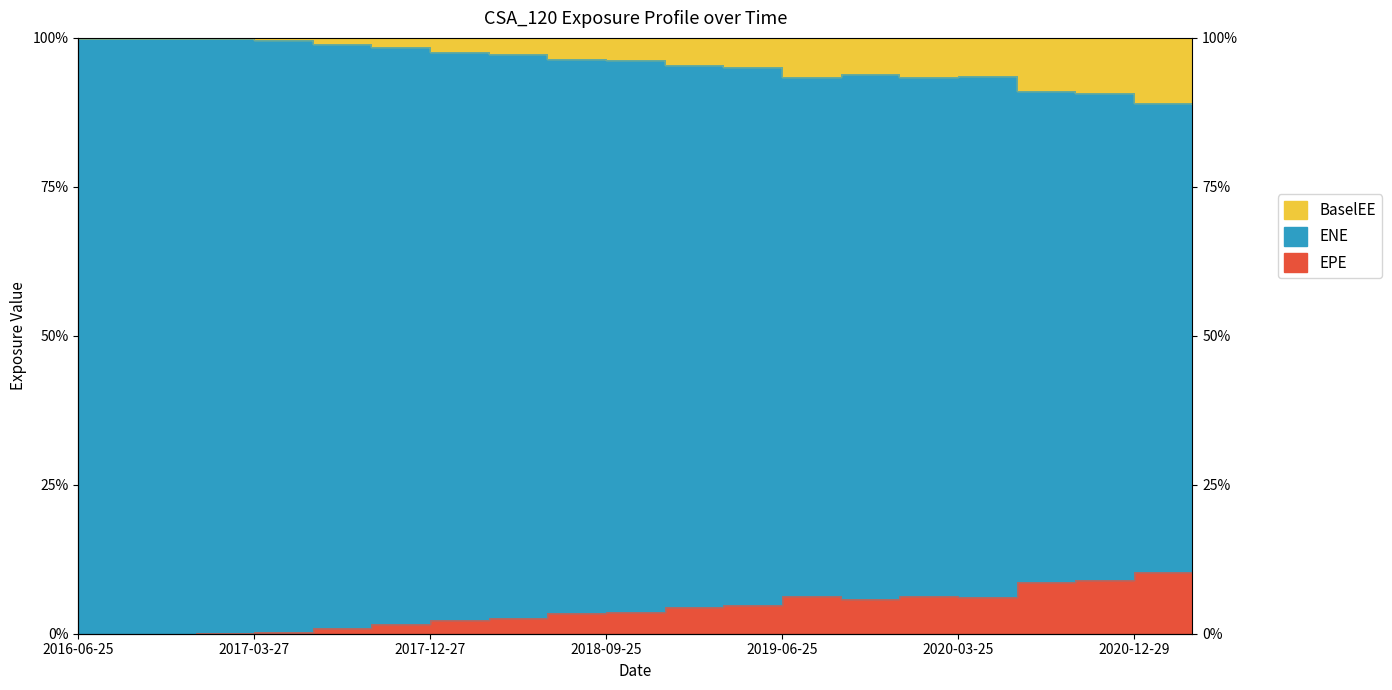

The EPE series shows 3.7 at 2018-09-25. True or false?

True